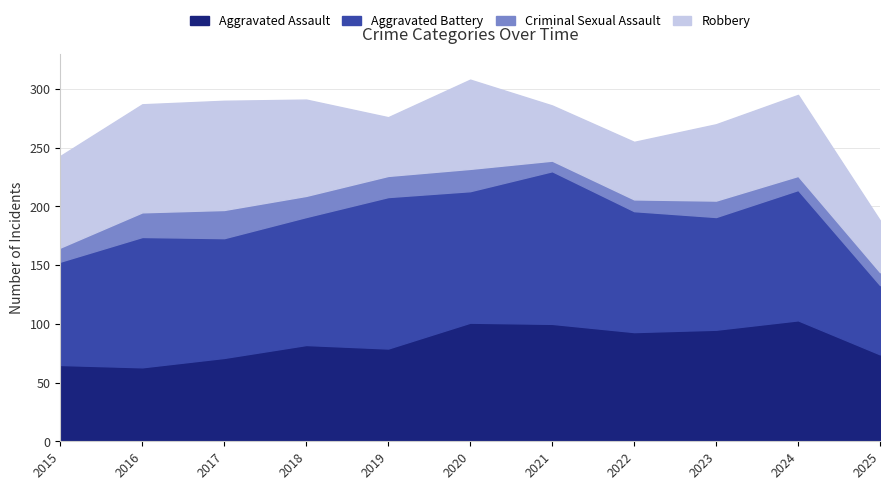

Which series has the largest range (max minus min)?

Aggravated Battery